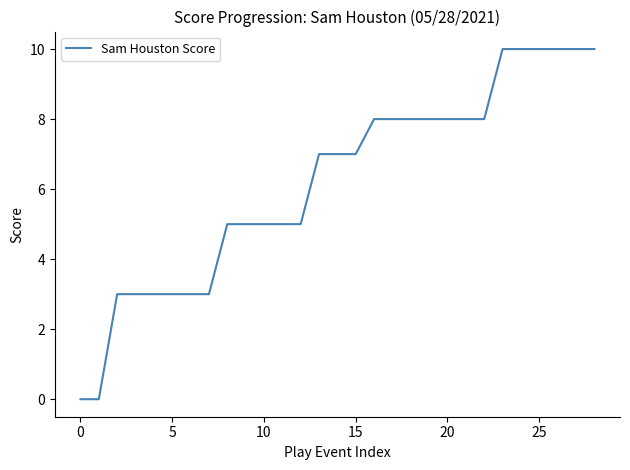

How many lines are shown in the chart?

1